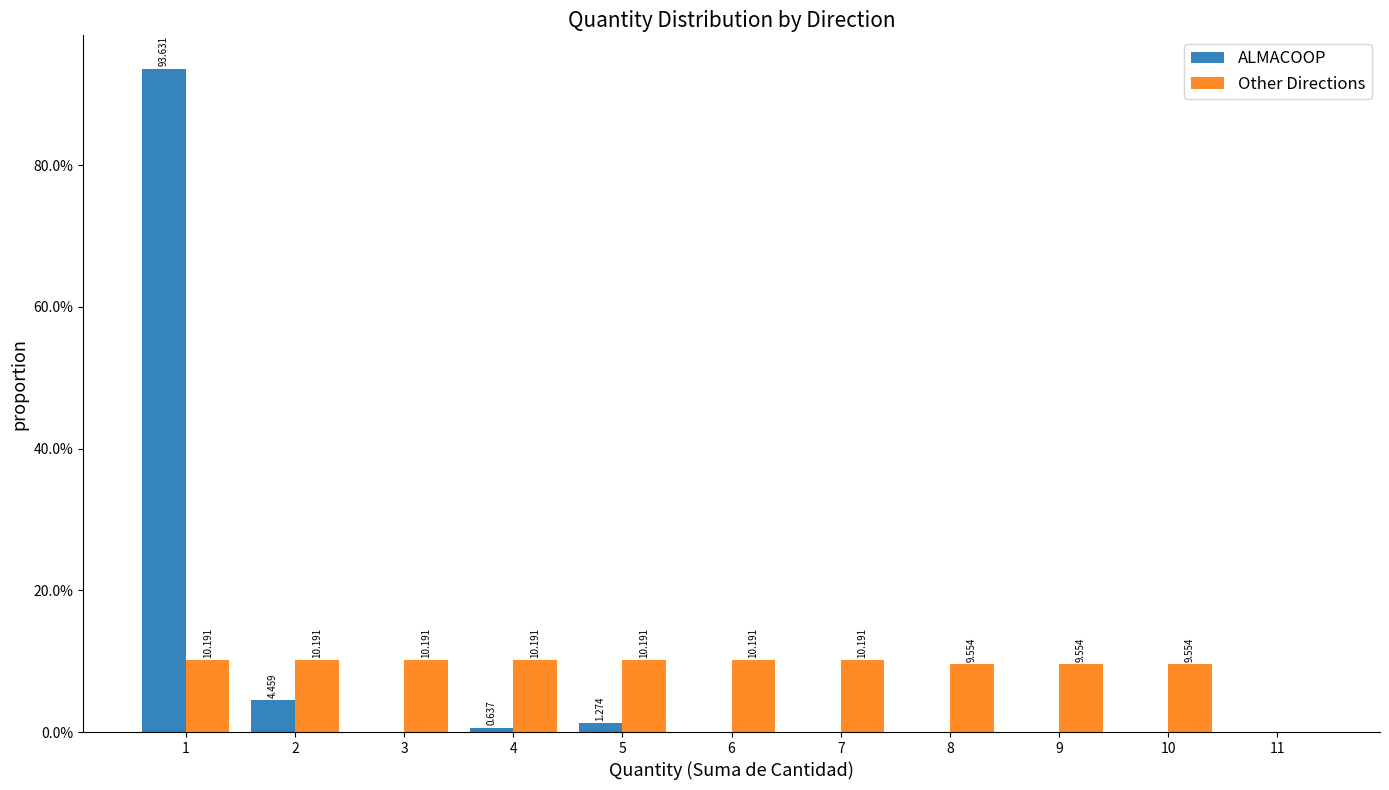

In the ALMACOOP series, which range on the x-axis has the tallest bar?

0.5 to 1.5